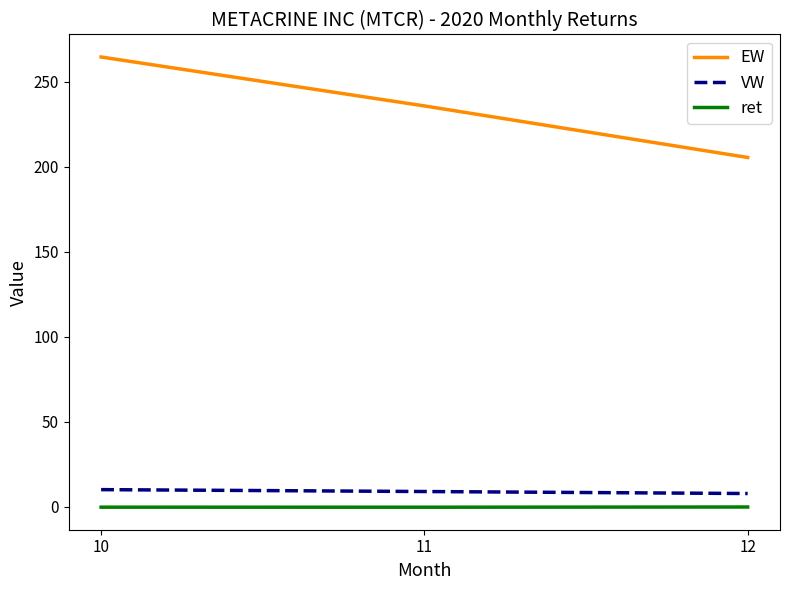

Between 10 and 11, which series saw the biggest shift?

EW